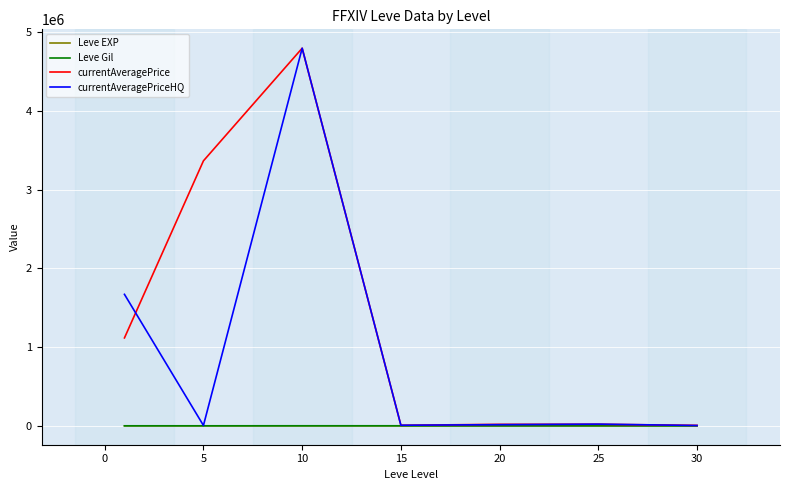

Which series has the widest spread of values?

currentAveragePriceHQ